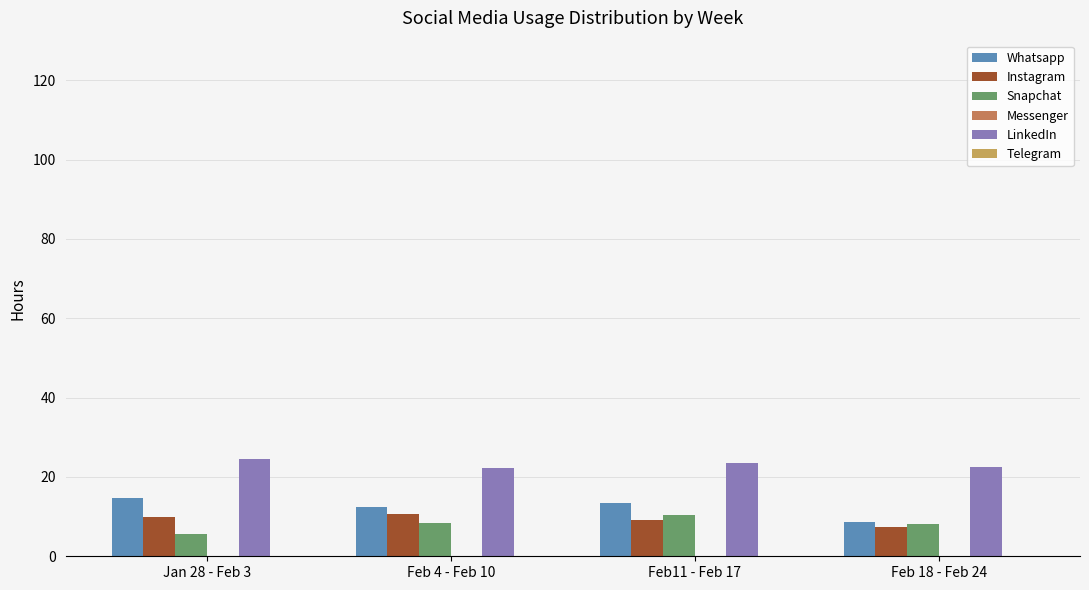

At how many categories does at least one series exceed 6?

4